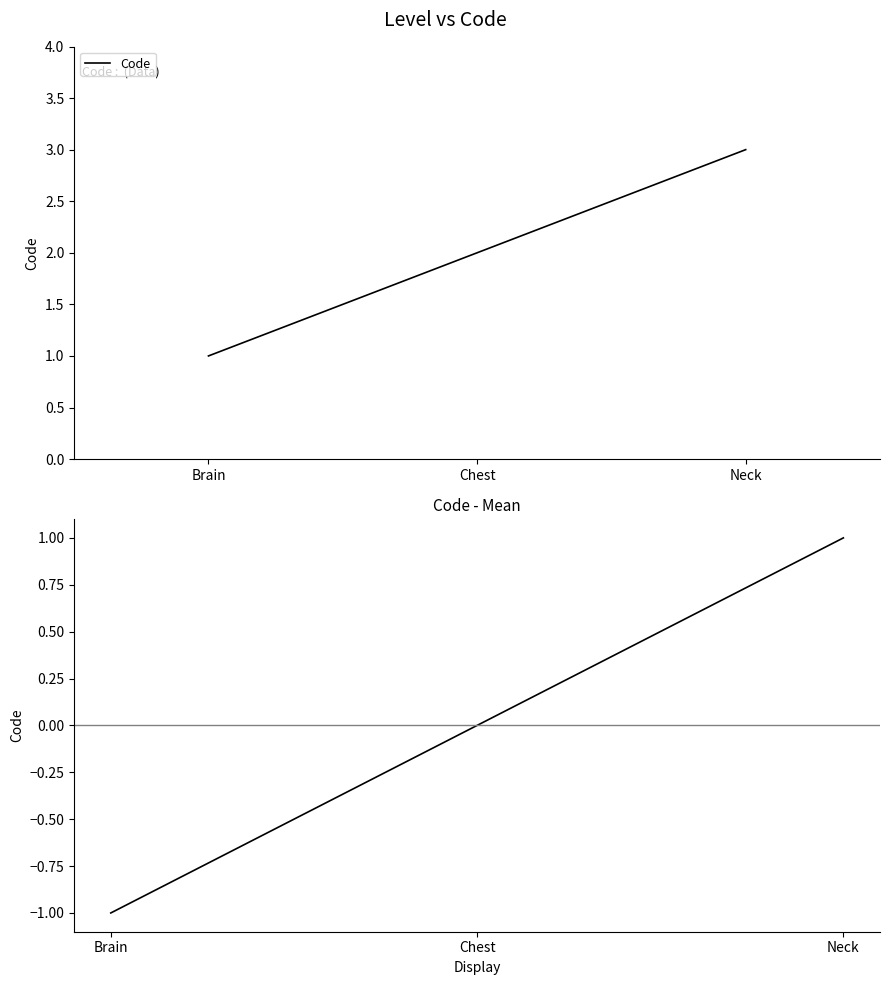

True or false: Code - Mean has a value of 0 at Neck.

False